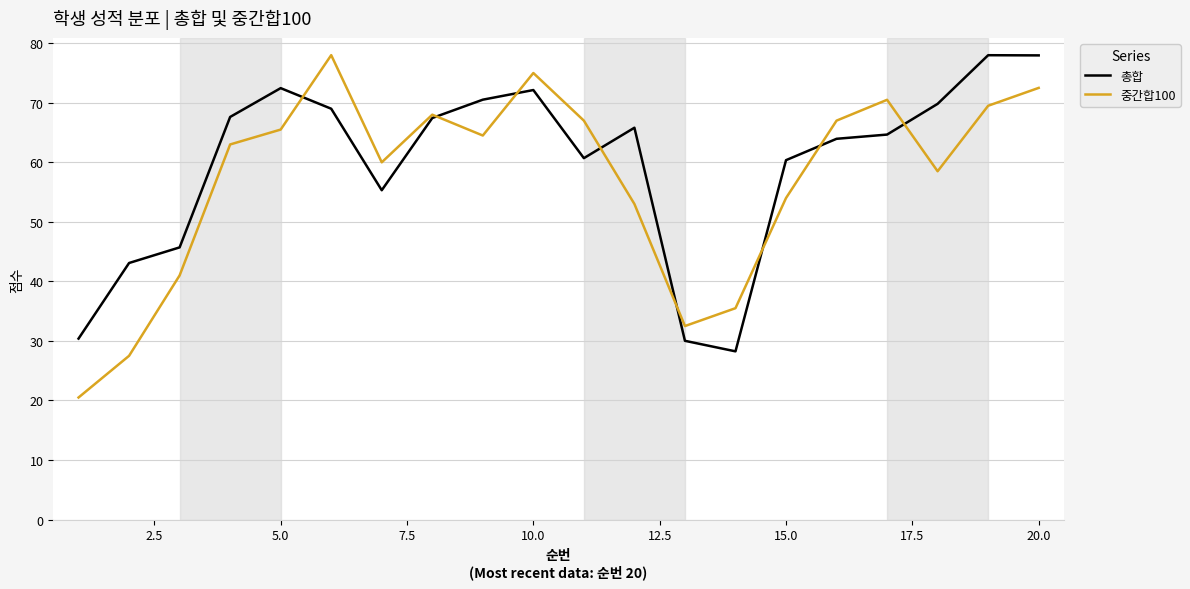

Which series has the widest spread of values?

중간합100